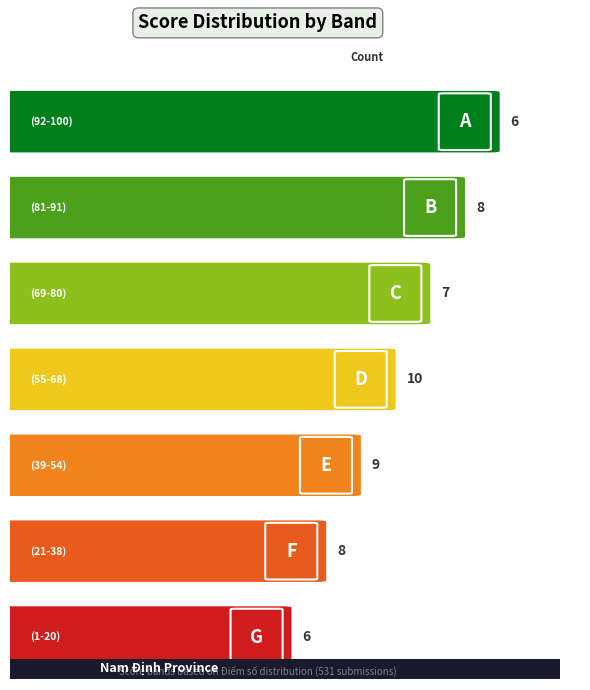

Is it true that the value at 81-91 is 8?

True